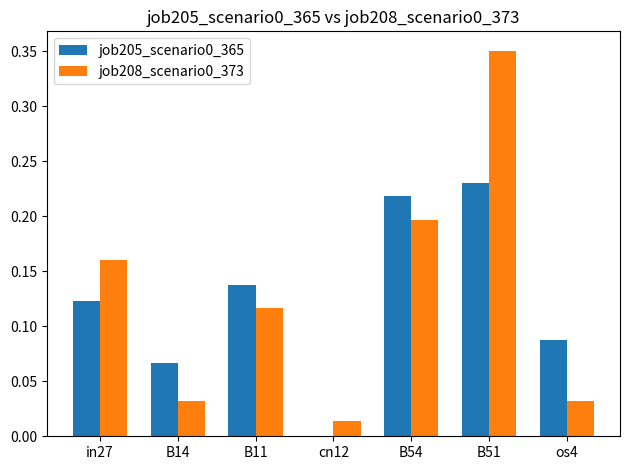

Is the value of job208_scenario0_373 at B11 greater than the value of job205_scenario0_365 at B51?

No